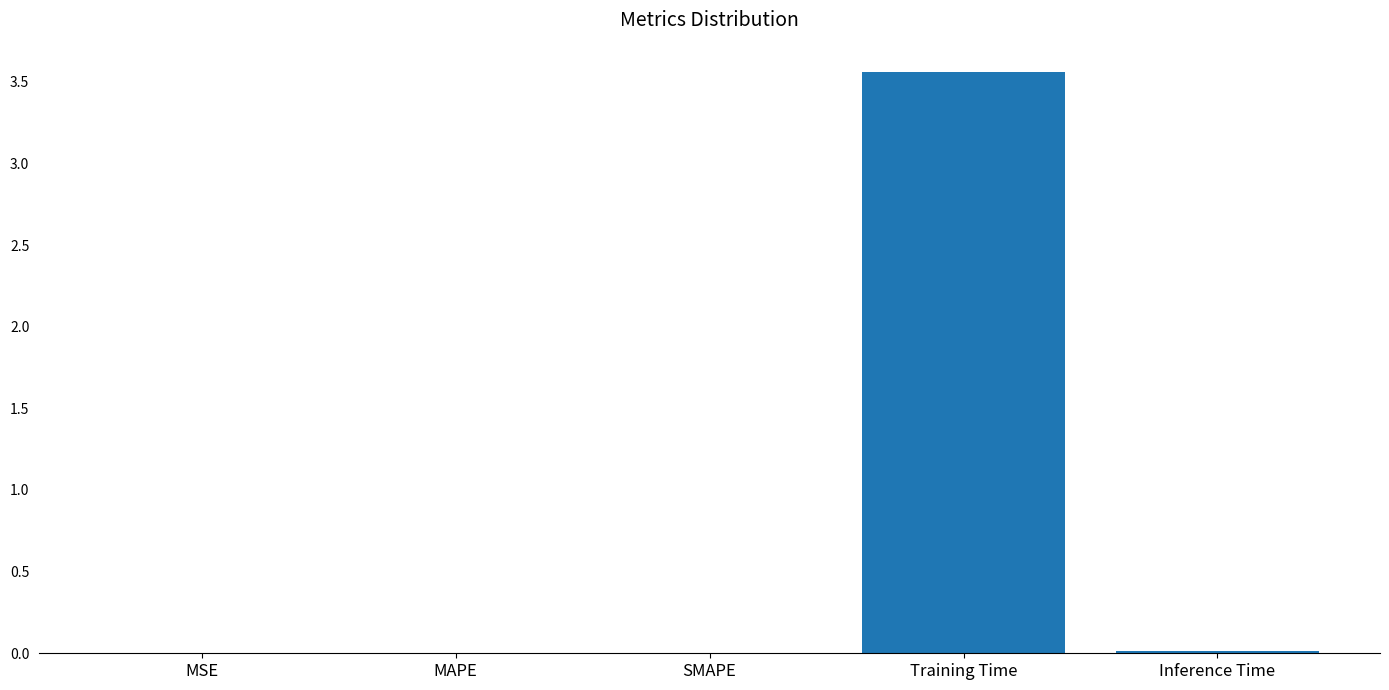

Is it true that the value at MAPE is 0.0?

True